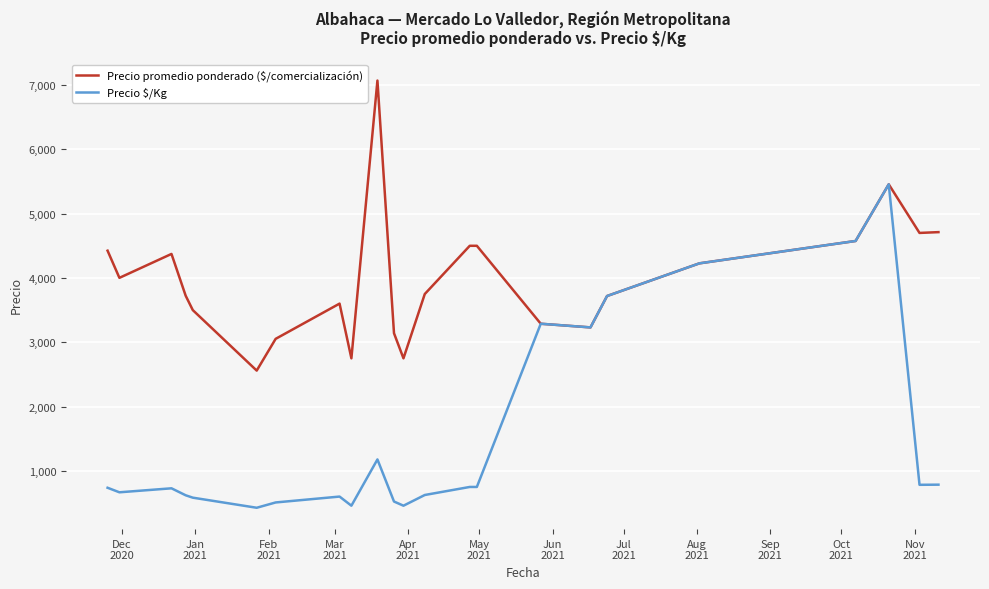

What is the maximum value for Precio promedio ponderado ($/comercialización)?

7069.5